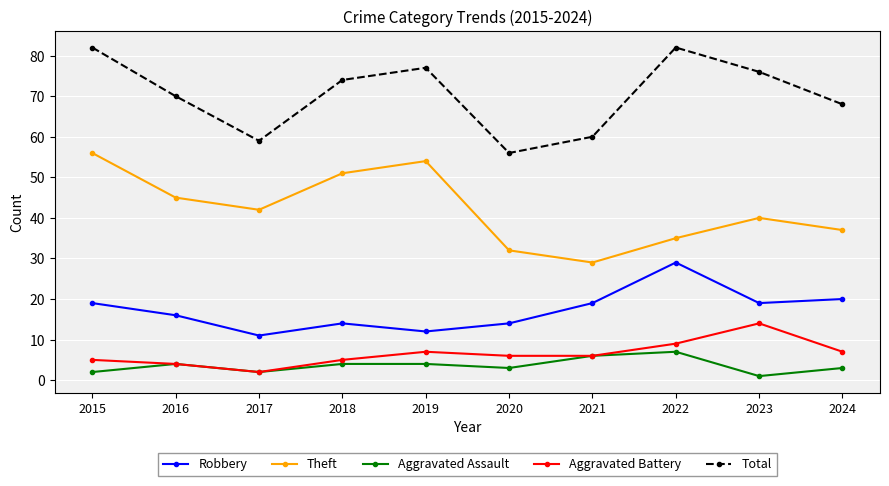

Rank the series by their maximum value, from highest to lowest.

Total, Theft, Robbery, Aggravated Battery, Aggravated Assault